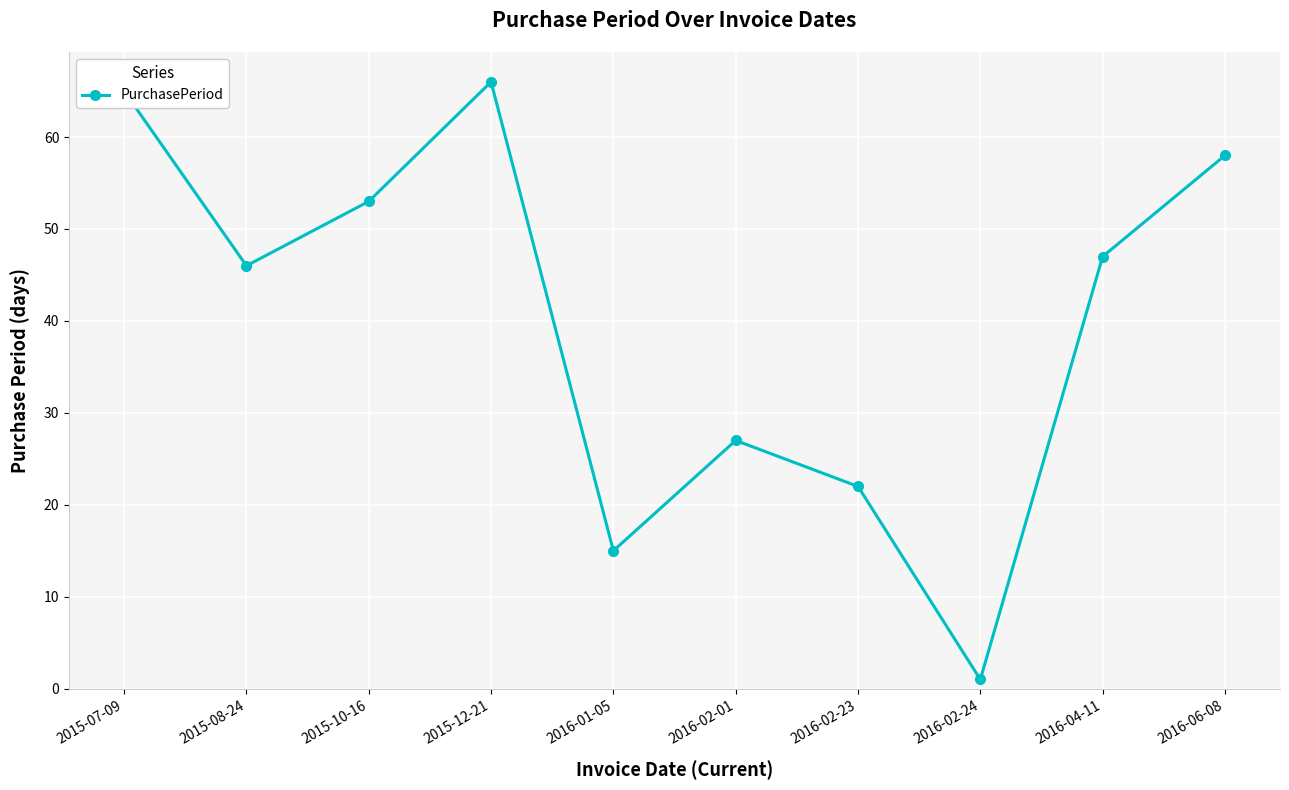

Rank the categories by value from lowest to highest.

2016-02-24, 2016-01-05, 2016-02-23, 2016-02-01, 2015-08-24, 2016-04-11, 2015-10-16, 2016-06-08, 2015-07-09, 2015-12-21